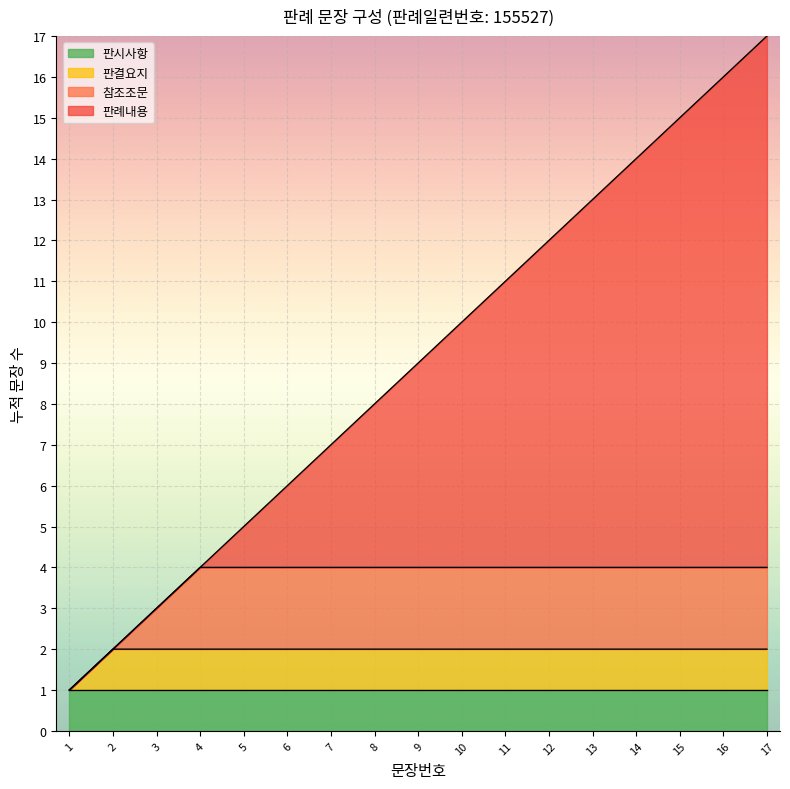

The value of 판시사항 at 5 is 0. True or false?

False